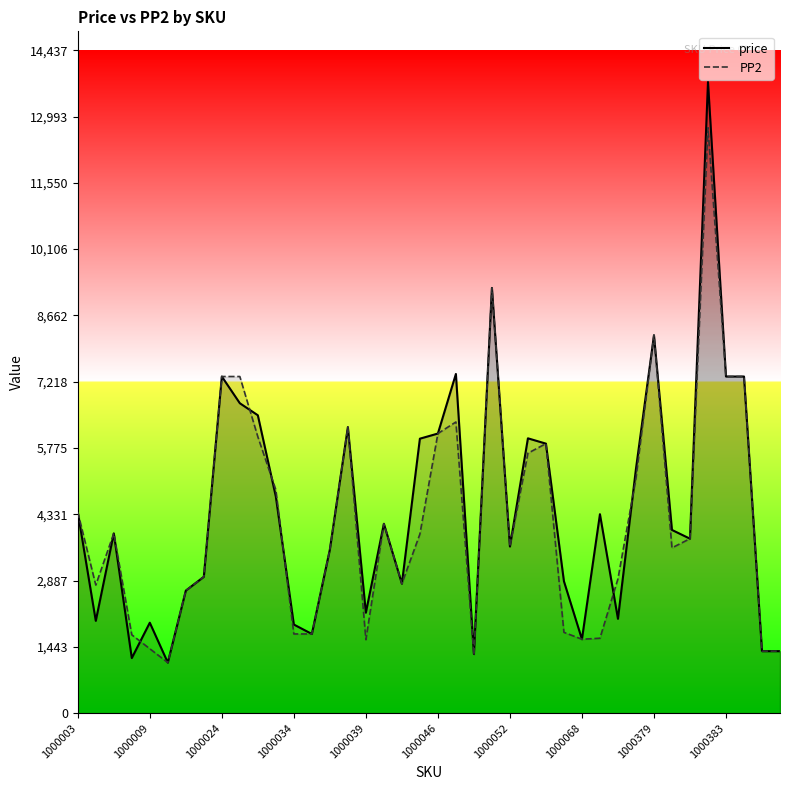

How many data points in price are above 3990?

19